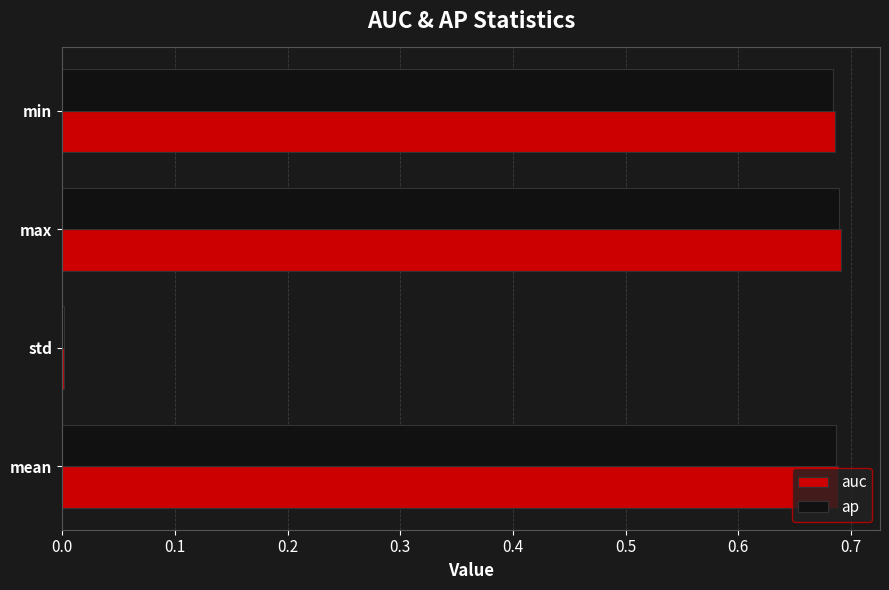

Which series changed the most between std and max?

auc